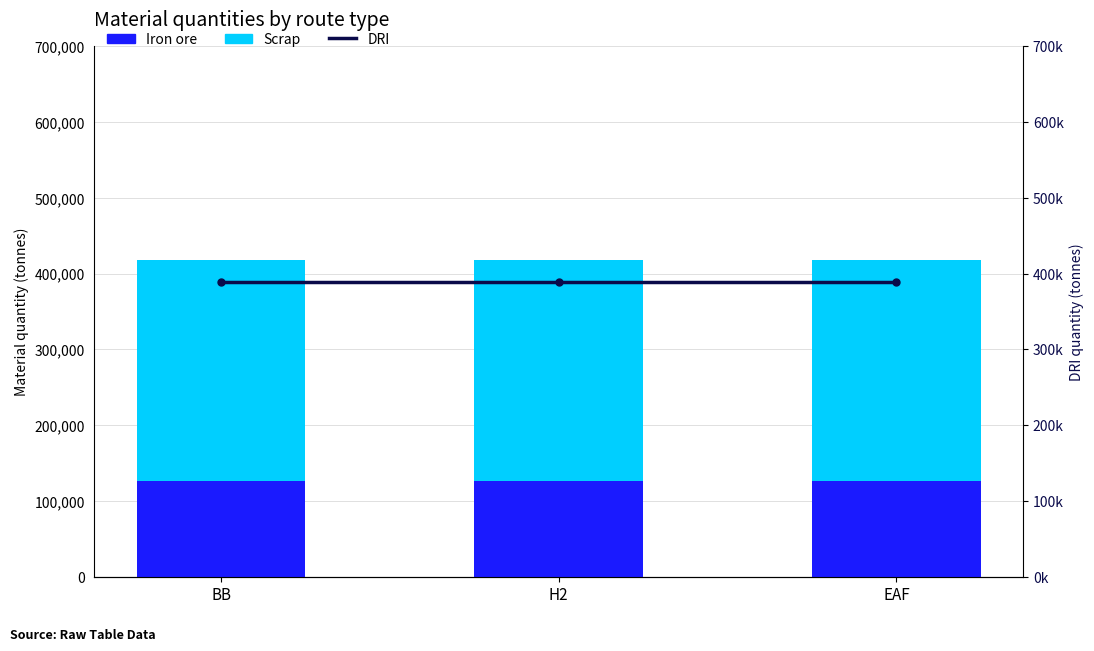

The Iron ore series shows 126638.8 at BB. True or false?

True